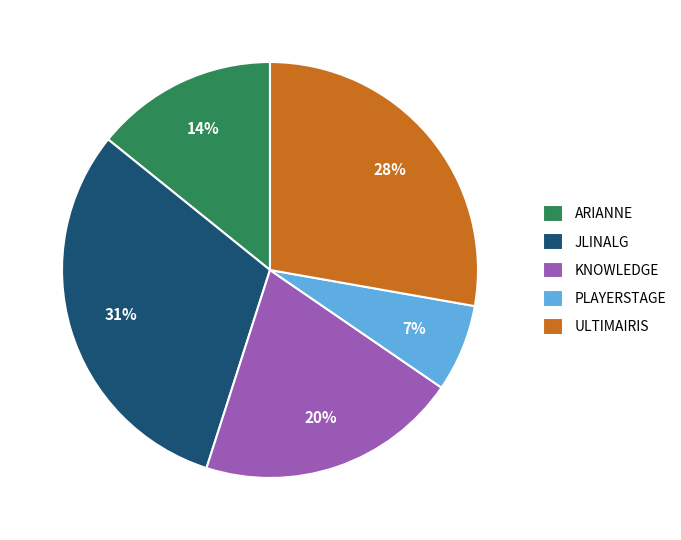

Is there any slice that represents more than half of the pie?

No